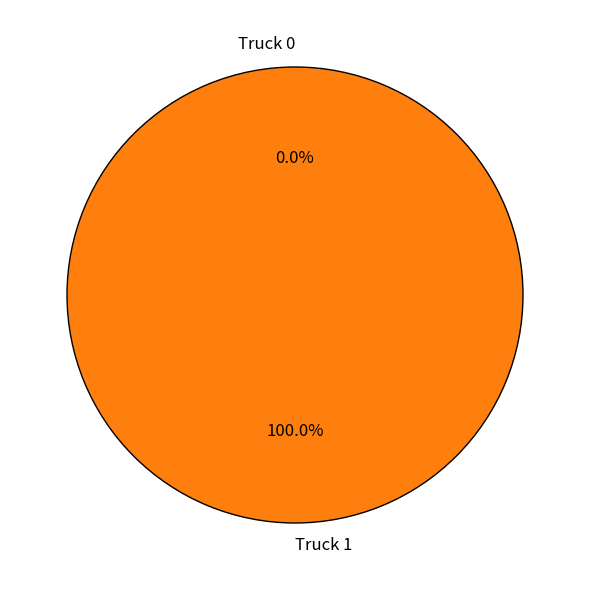

Is there any slice that represents more than half of the pie?

Yes